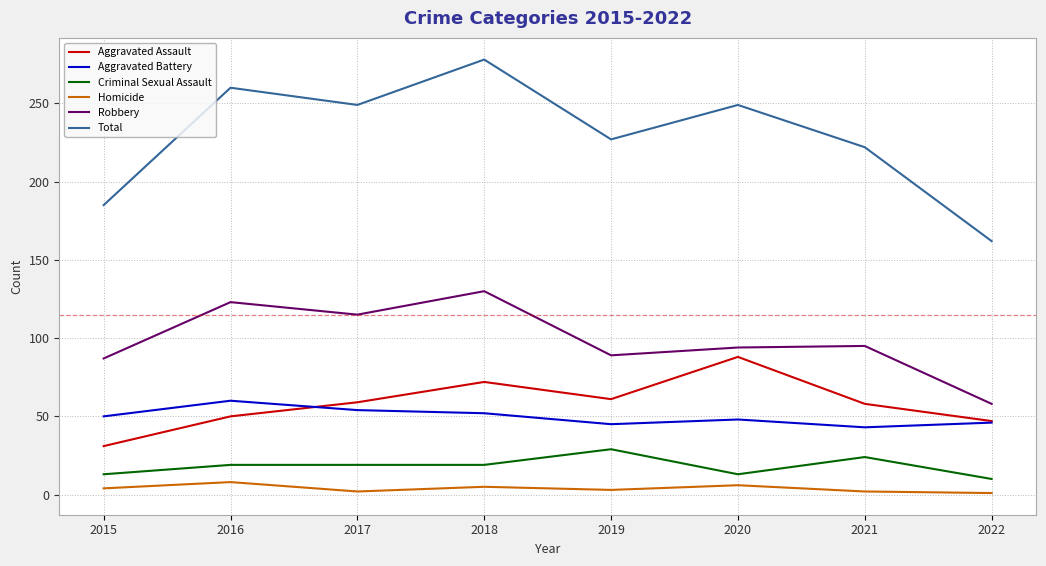

Does the chart have visible grid lines?

Yes